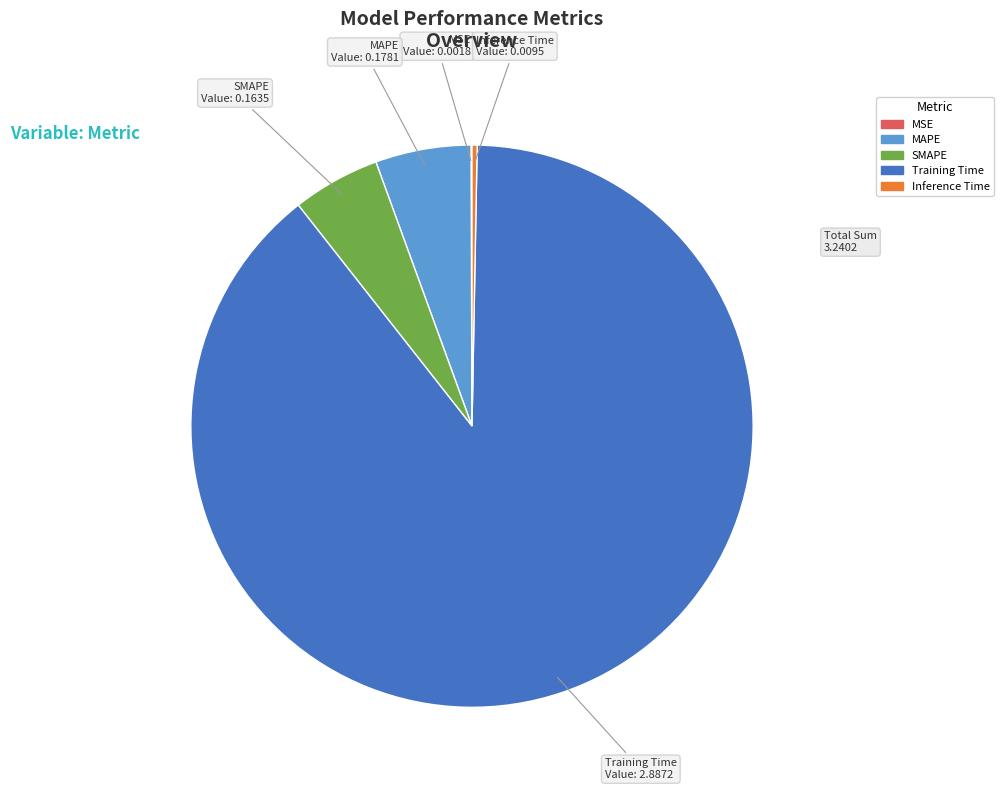

Which slice is the largest?

Training Time